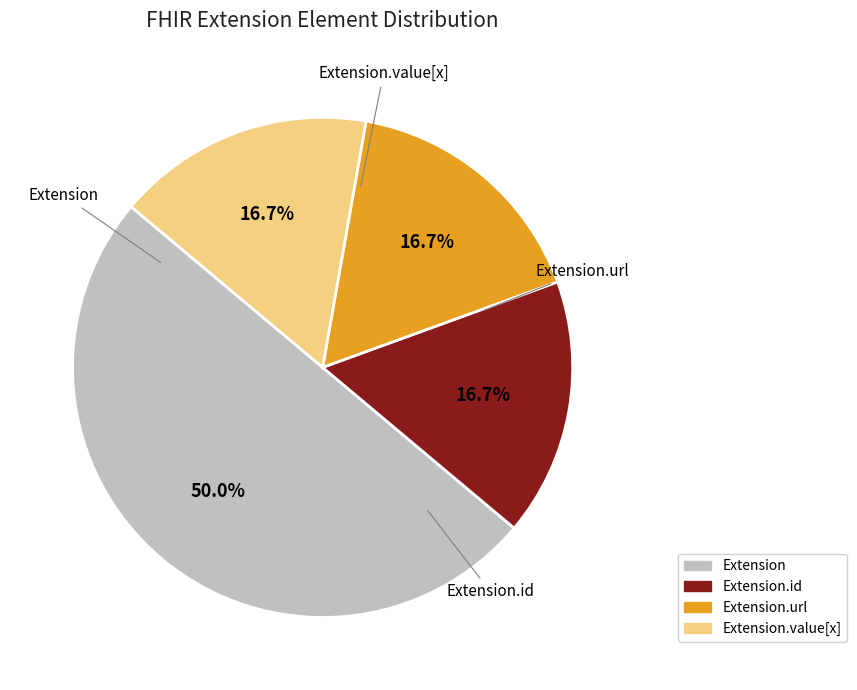

Which category has the biggest portion of the pie?

Extension